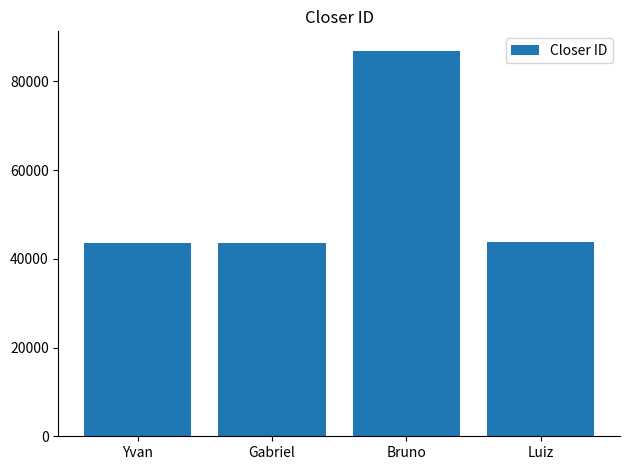

What is the label of the 4th bar from the left?

Luiz